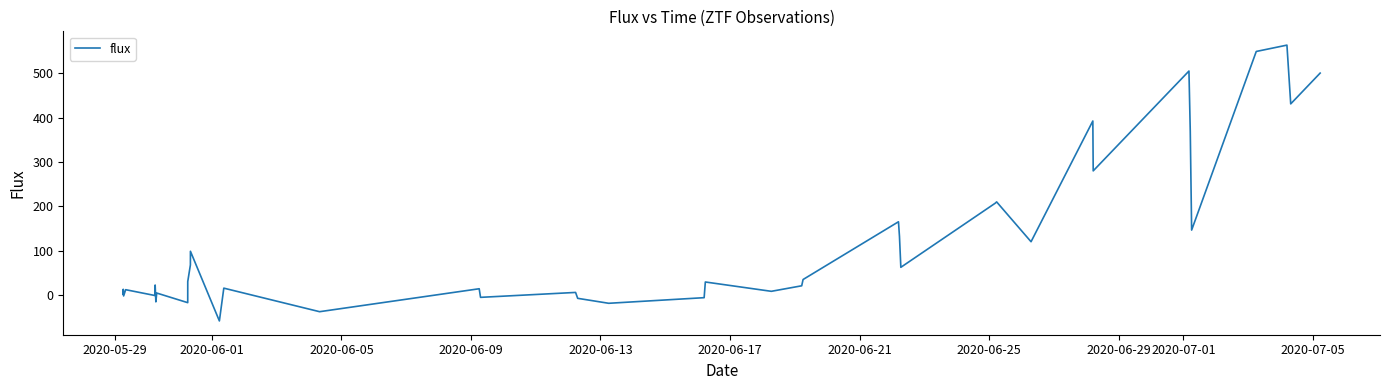

What is the difference between the maximum and minimum values?

621.4